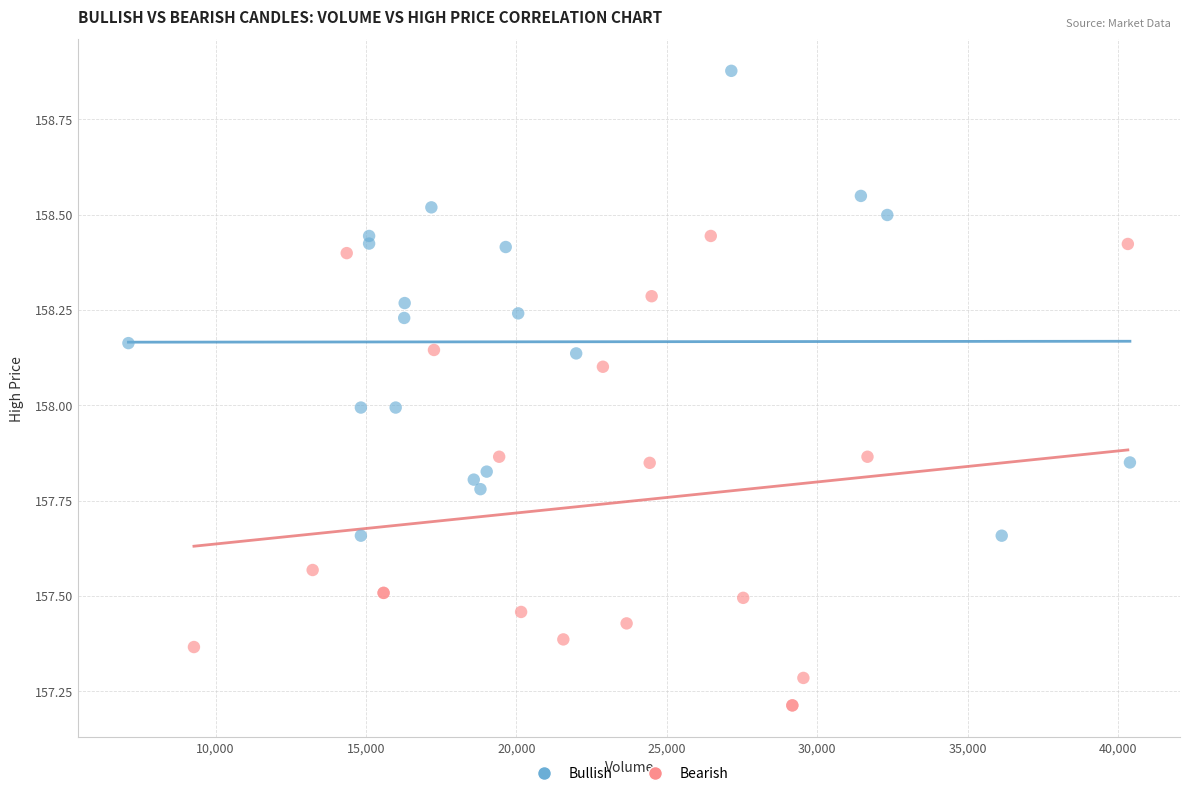

Which series reaches the maximum Y coordinate?

Bullish